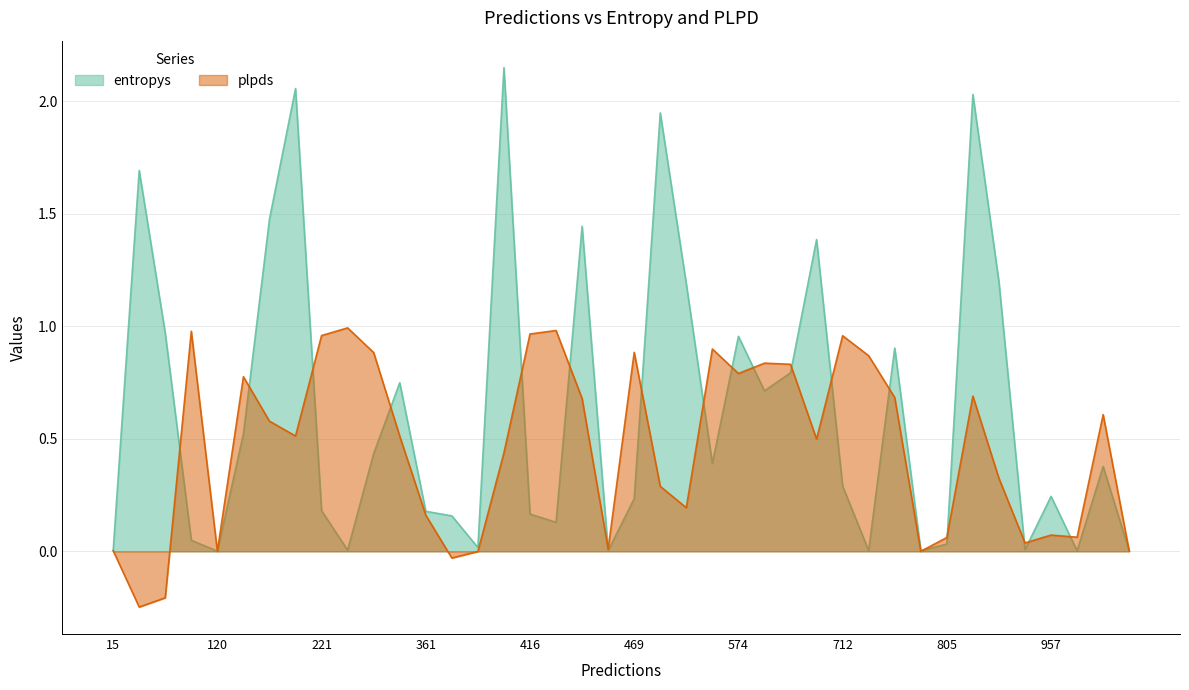

Count the number of data series in this chart.

2